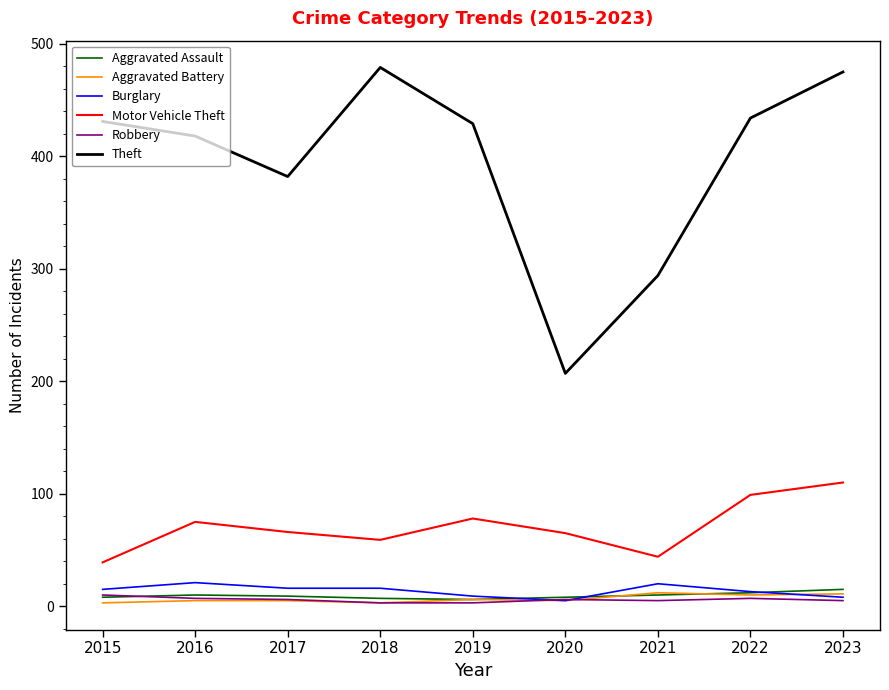

The value of Motor Vehicle Theft at 2019 is 78. True or false?

True